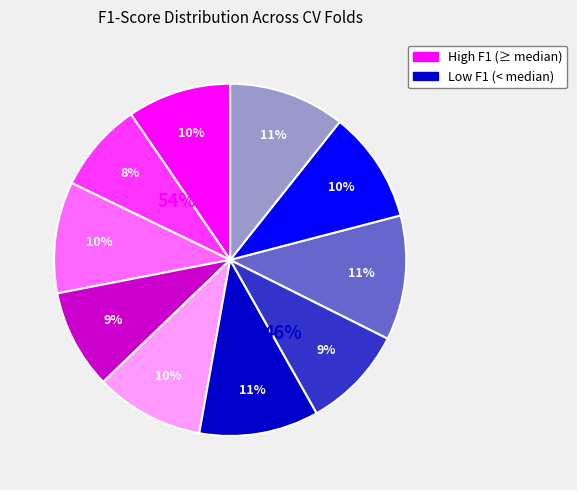

To the nearest percent, what is the difference between the largest and smallest slice percentages?

3%